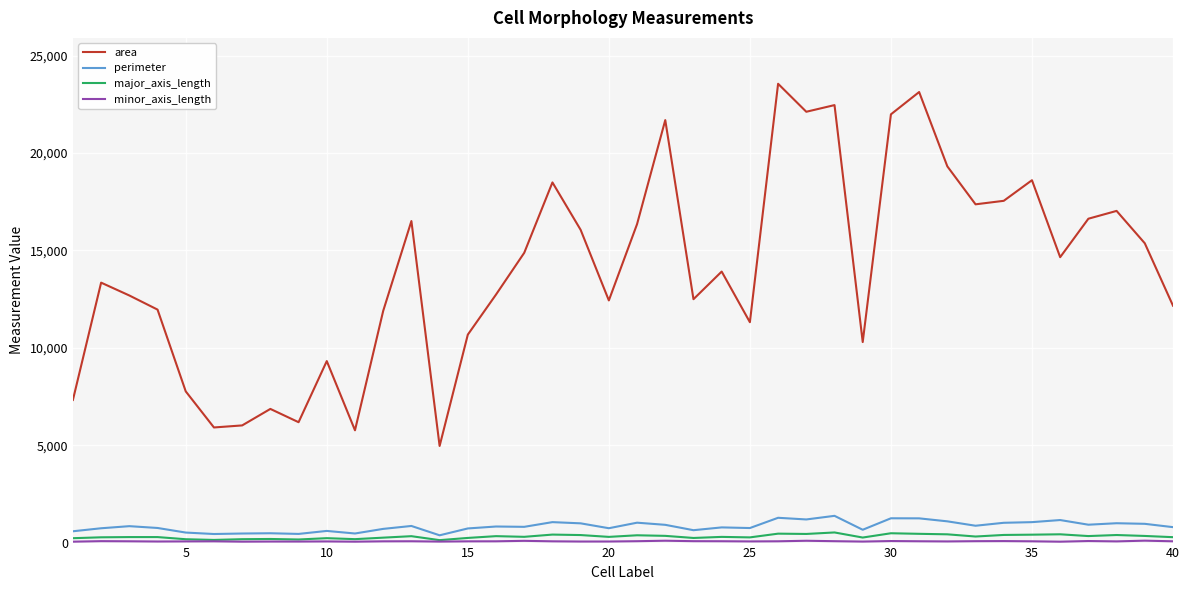

True or false: perimeter and area cross at least once.

False